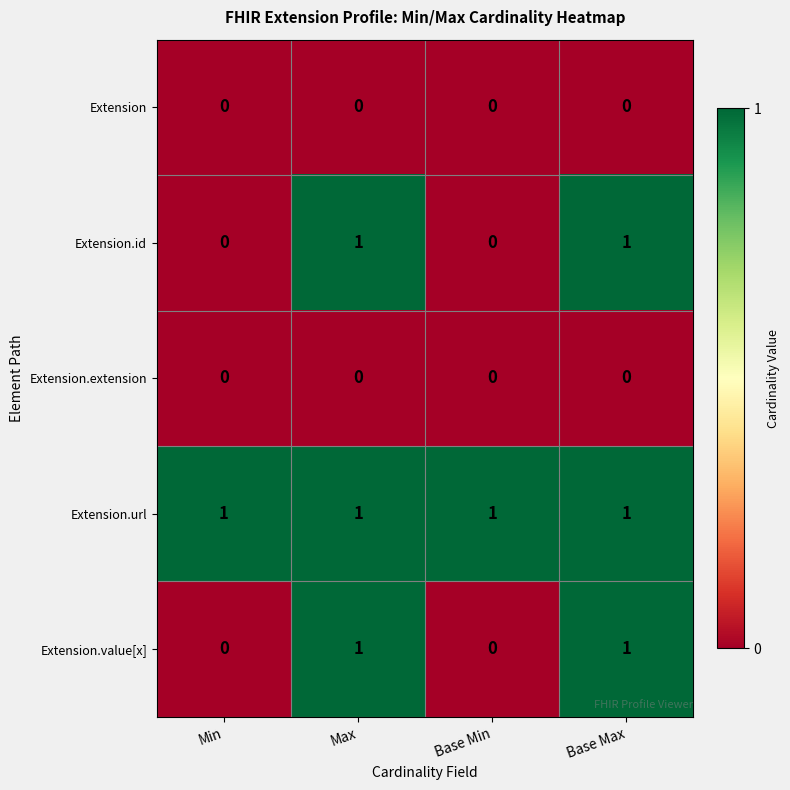

Reading left to right, list all the values displayed in this chart.

Extension: 0	0	0	0
Extension.id: 0	1	0	1
Extension.extension: 0	0	0	0
Extension.url: 1	1	1	1
Extension.value[x]: 0	1	0	1